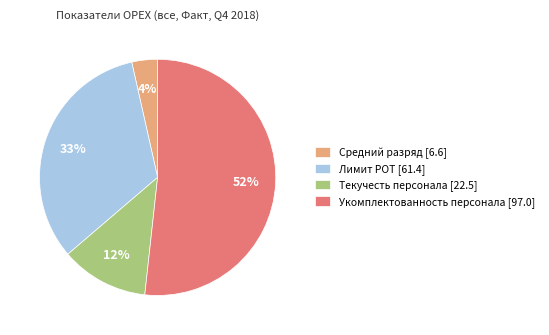

To the nearest percent, what percentage of the pie is Лимит РОТ [61.4]?

33%